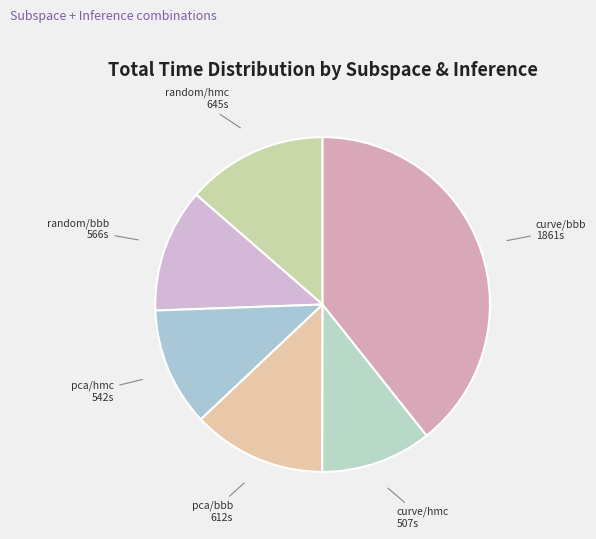

Do random/hmc and pca/bbb together represent more than half of the pie?

No